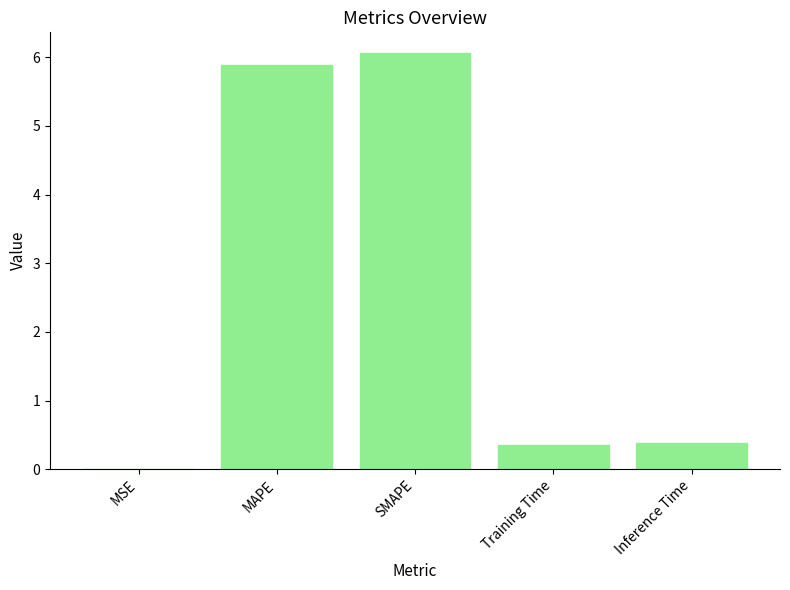

Count the number of categories in the chart.

5